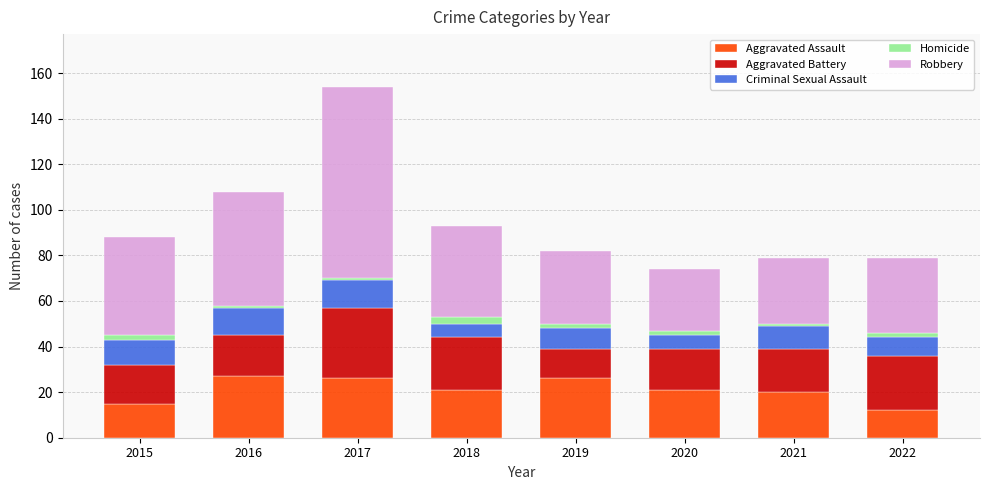

The Aggravated Assault series shows 12 at 2021. True or false?

False